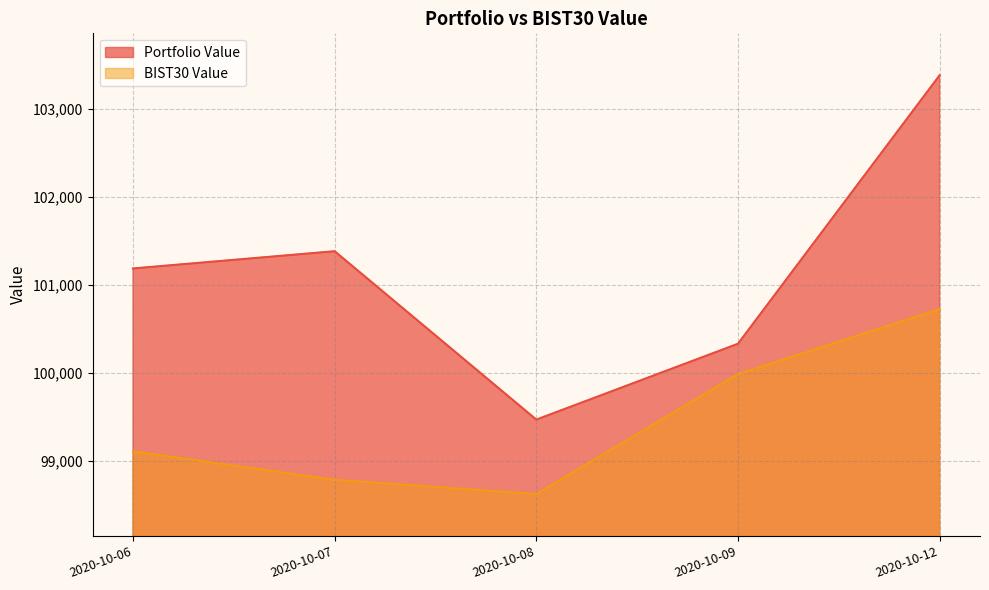

What is the average value of the BIST30 Value series?

99443.7